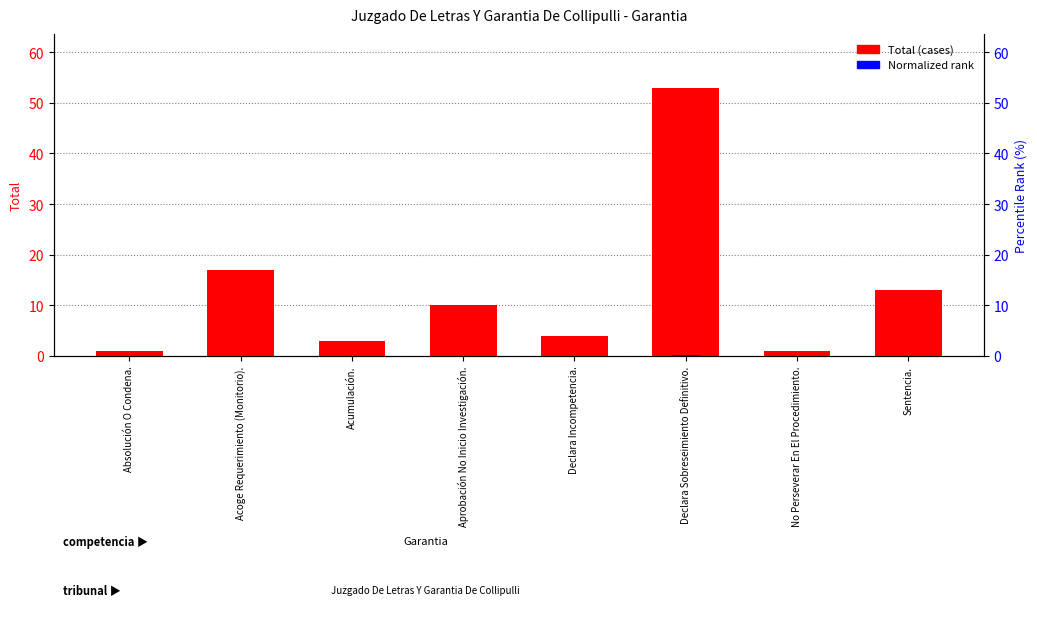

What is the label of the 8th bar from the left?

Sentencia.